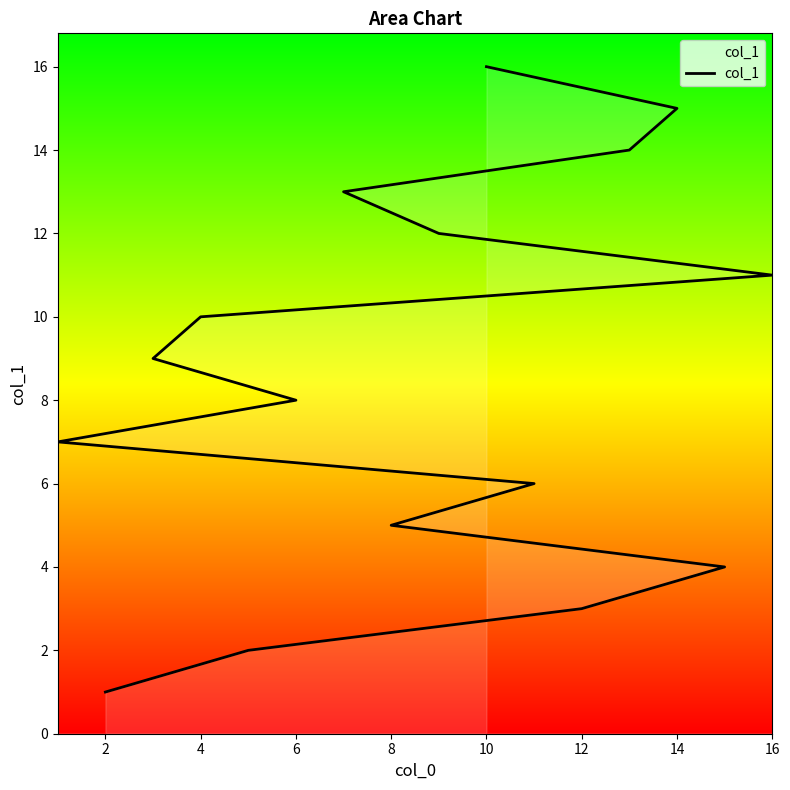

The value at 6 is 11. True or false?

False